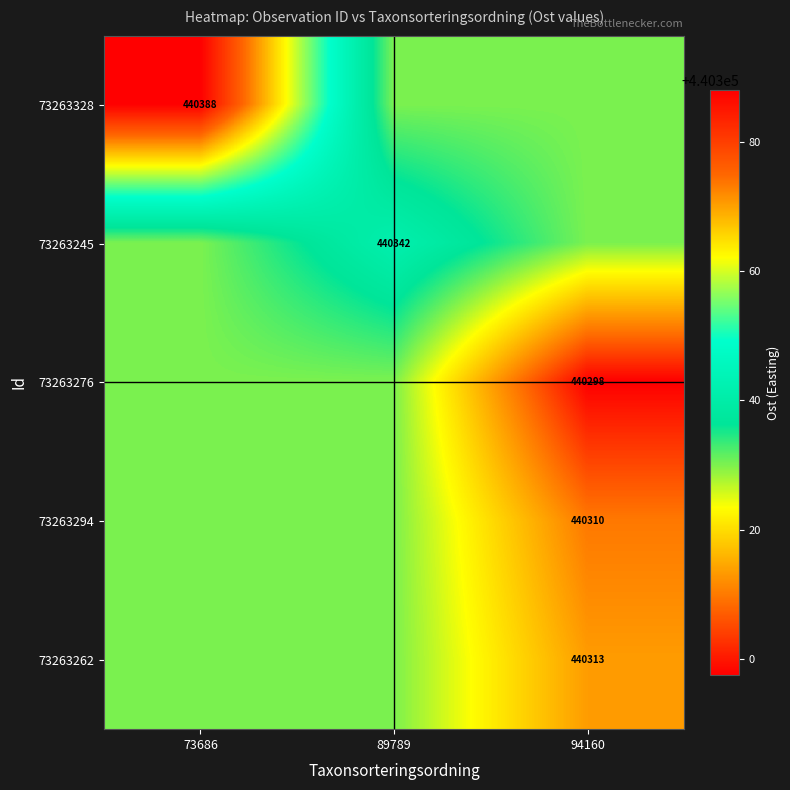

Is it true that 73263262 equals 440313.4 at 94160?

True